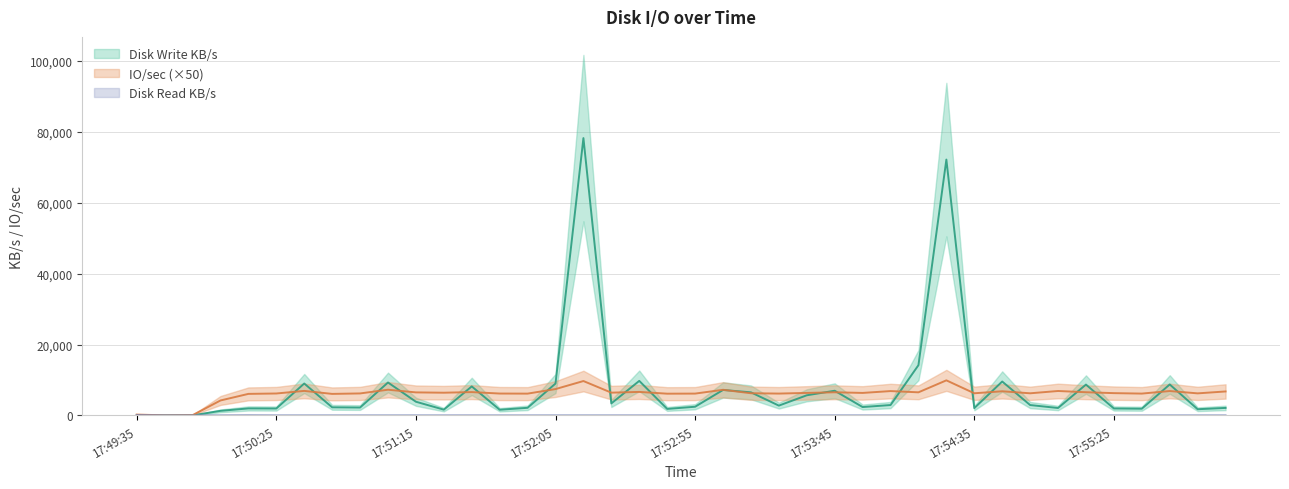

What is the average value of the IO/sec series?

6116.1